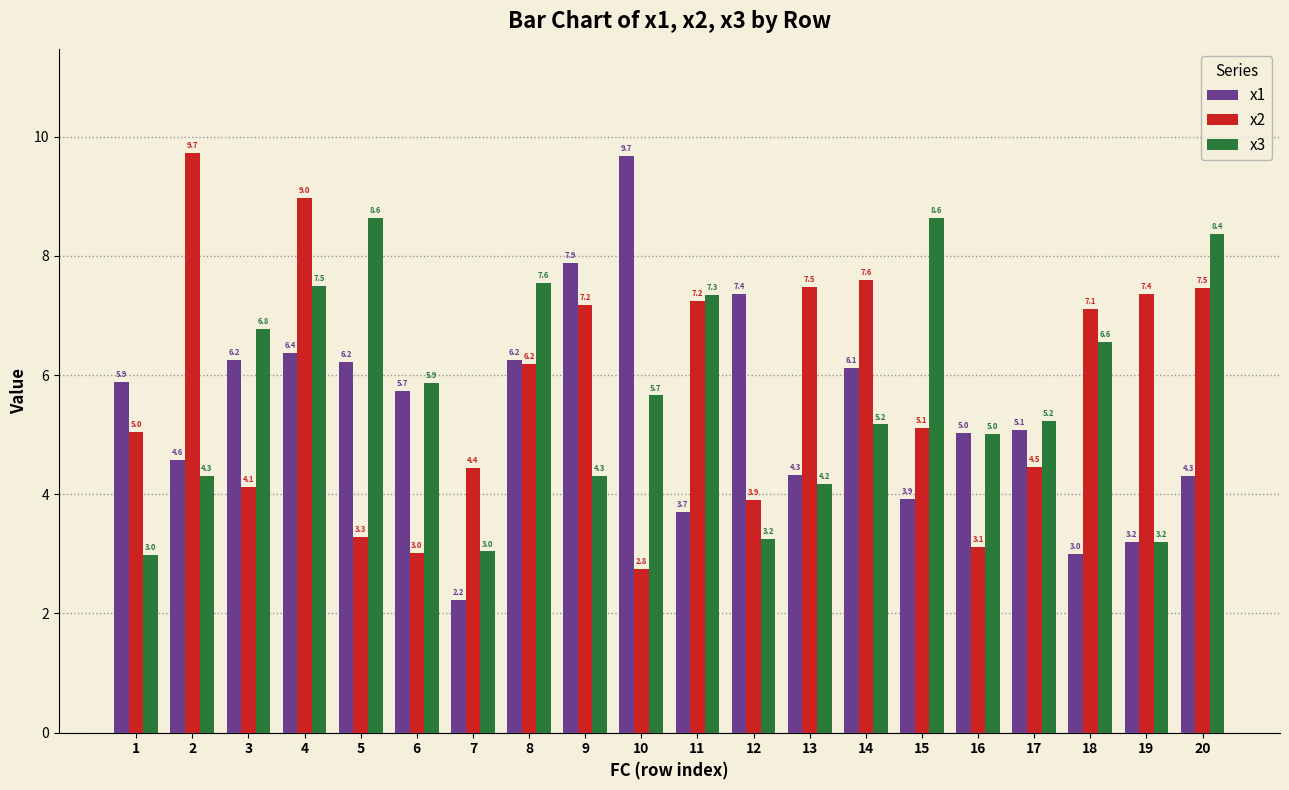

The x1 series shows 6.1 at 14. True or false?

True